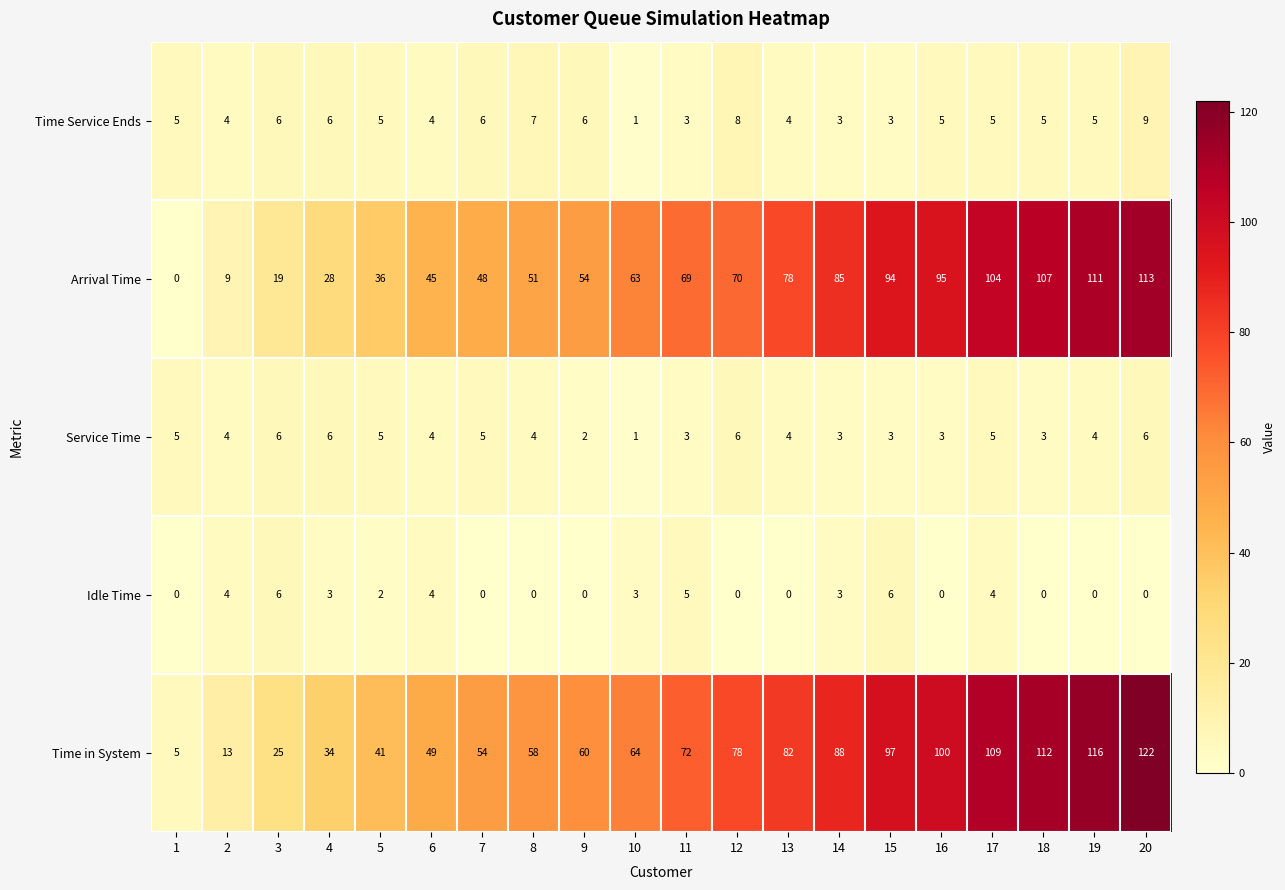

Which series has the largest total across all categories?

Time in System